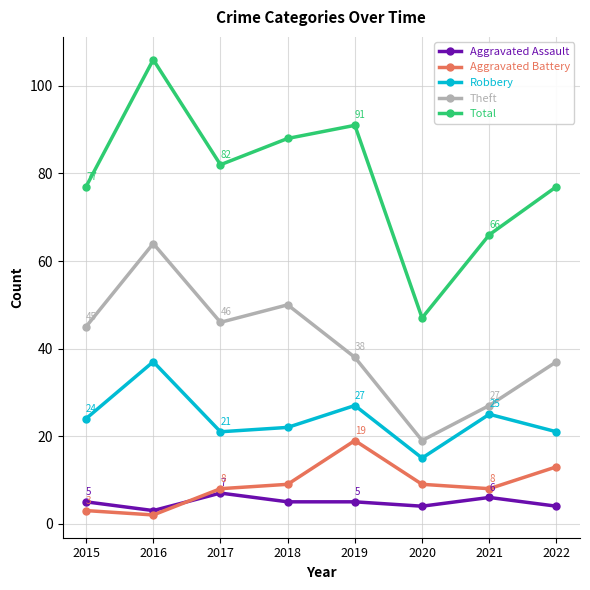

Between 2018 and 2019, which series saw the biggest shift?

Theft